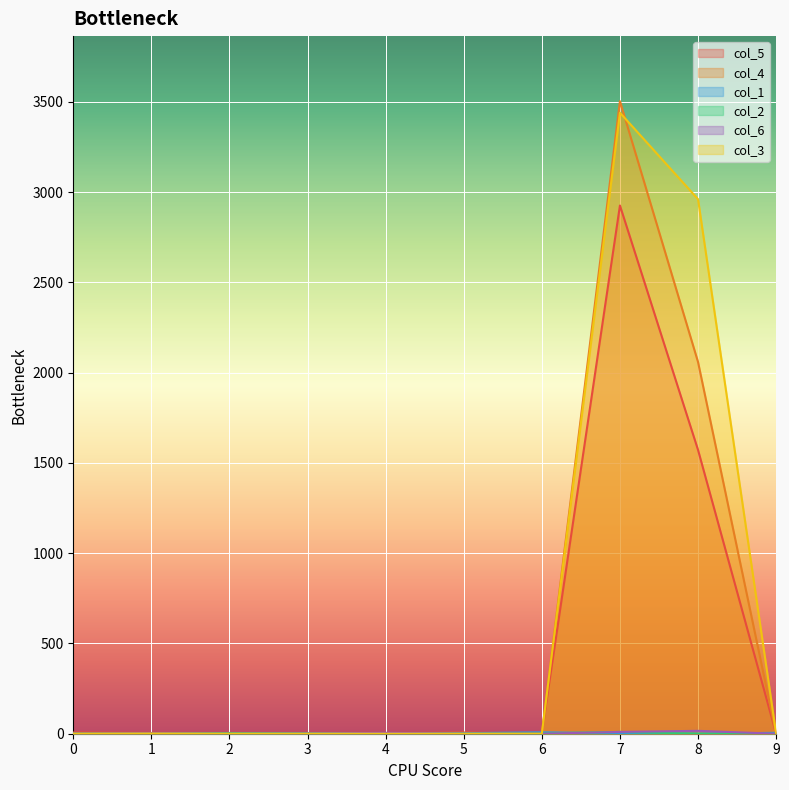

Rank the series at 7 from lowest to highest value.

col_1, col_2, col_6, col_5, col_3, col_4